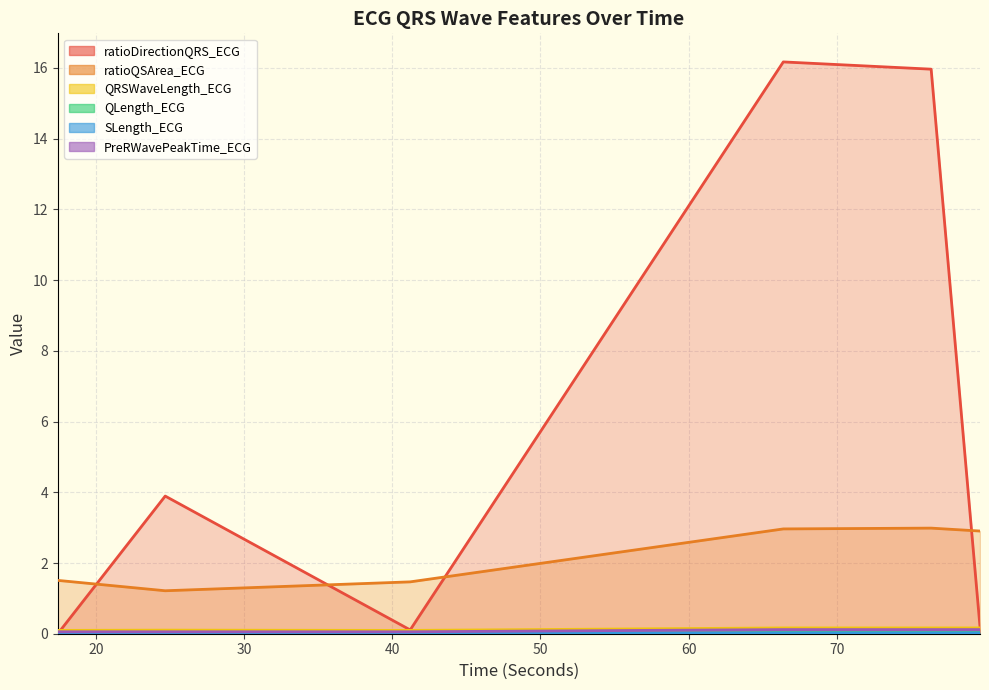

Reading left to right, what are all the values shown in this chart?

ratioDirectionQRS_ECG: 0.0	3.9	0.1	16.2	16.0	0.2
ratioQSArea_ECG: 1.5	1.2	1.5	3.0	3.0	2.9
QRSWaveLength_ECG: 0.1	0.1	0.1	0.2	0.2	0.2
QLength_ECG: 0.0	0.0	0.0	0.0	0.0	0.0
SLength_ECG: 0.0	0.0	0.0	0.0	0.0	0.0
PreRWavePeakTime_ECG: 0.1	0.1	0.1	0.1	0.1	0.1